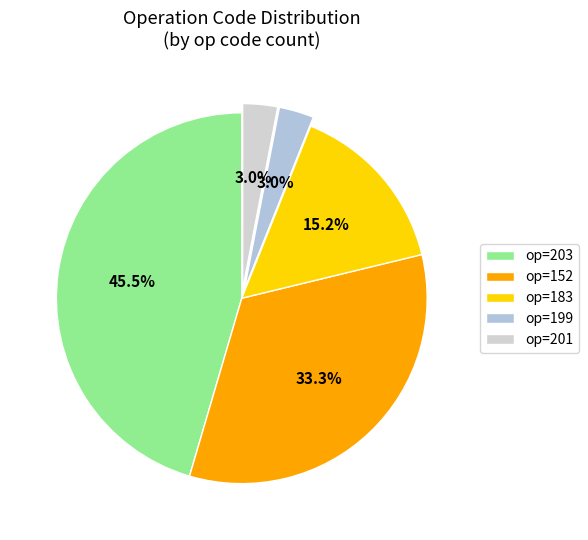

To the nearest percent, what is the average slice percentage?

20%